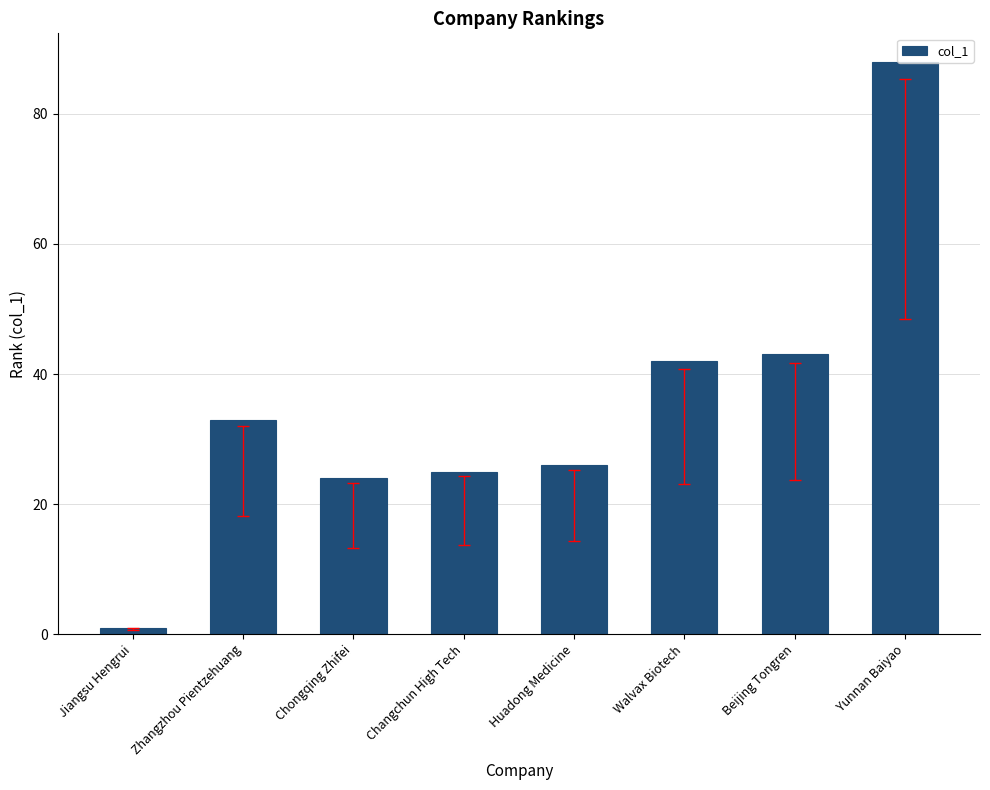

Rank the categories by value from highest to lowest.

Yunnan Baiyao, Beijing Tongren, Walvax Biotech, Zhangzhou Pientzehuang, Huadong Medicine, Changchun High Tech, Chongqing Zhifei, Jiangsu Hengrui